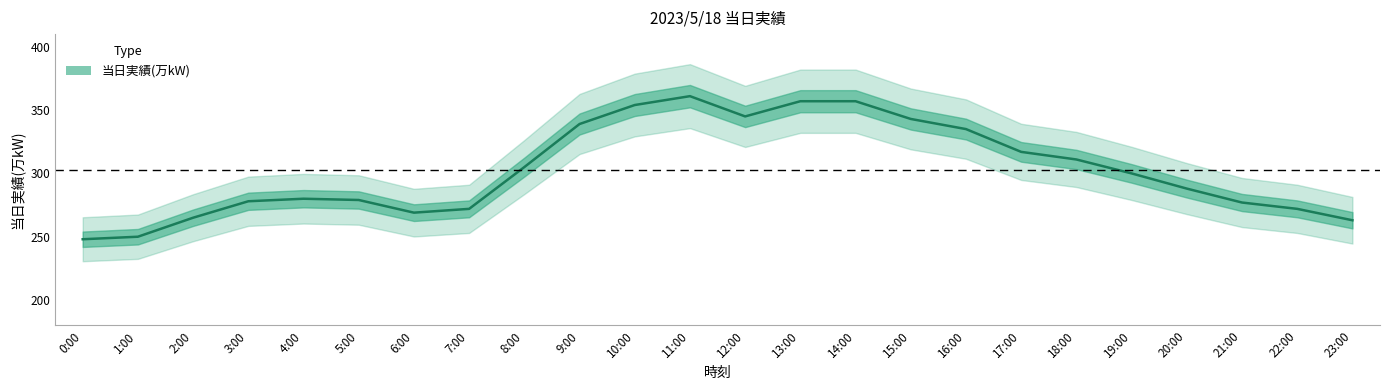

Between 4:00 and 2:00, which is larger?

4:00